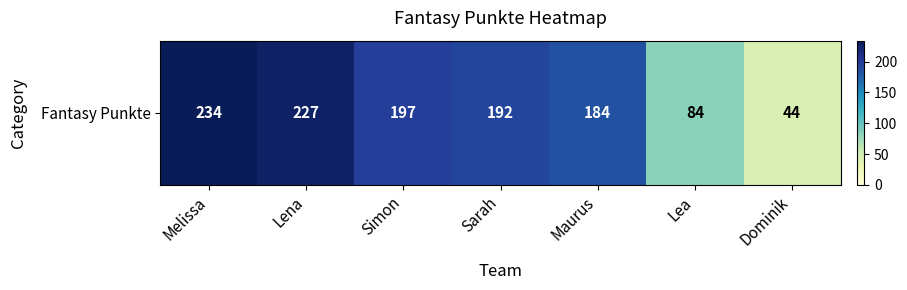

What is the change in value from Melissa to Simon?

-37